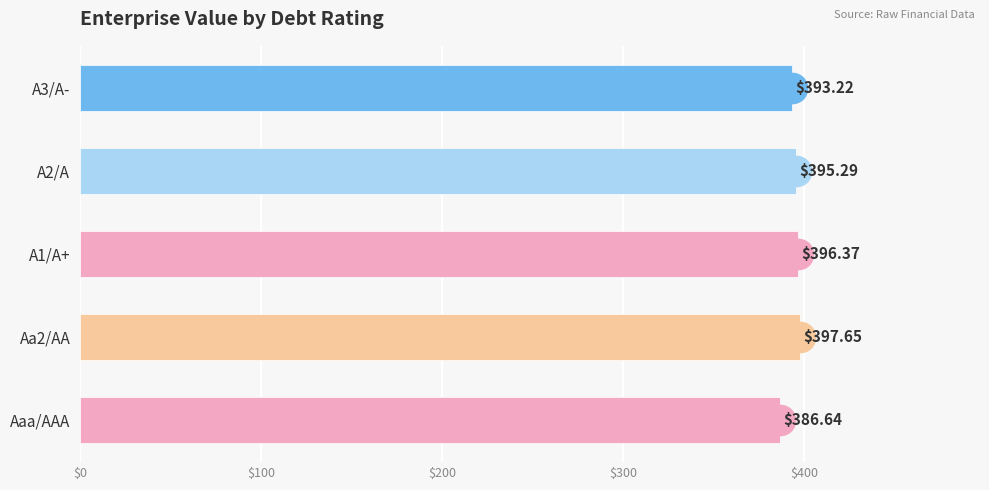

Which label corresponds to the smallest value in the chart?

Aaa/AAA